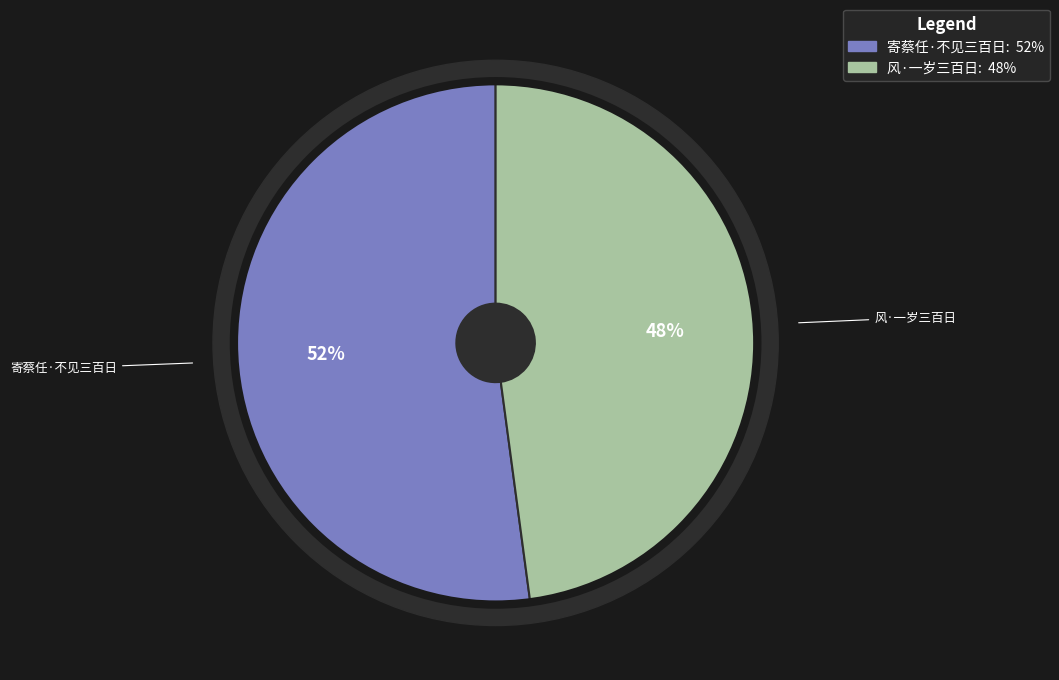

To the nearest percent, what is the difference between the 寄蔡任·不见三百日 and 风·一岁三百日 slice percentages?

4%